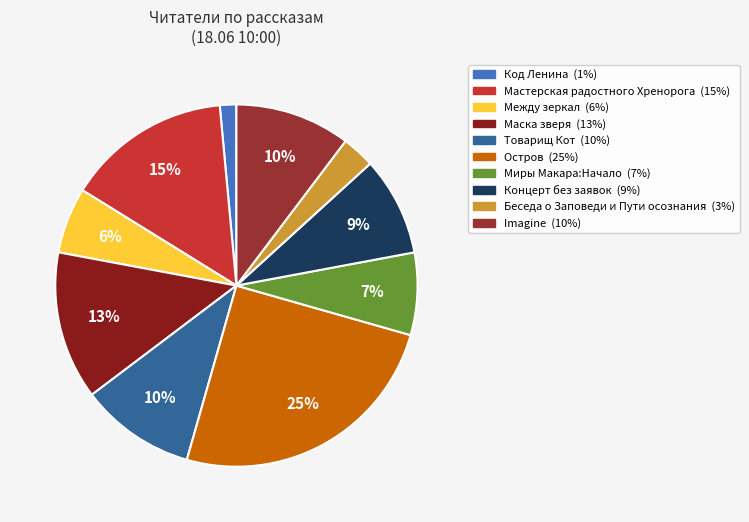

The Мастерская радостного Хренорога slice represents 15% of the pie. True or false?

True